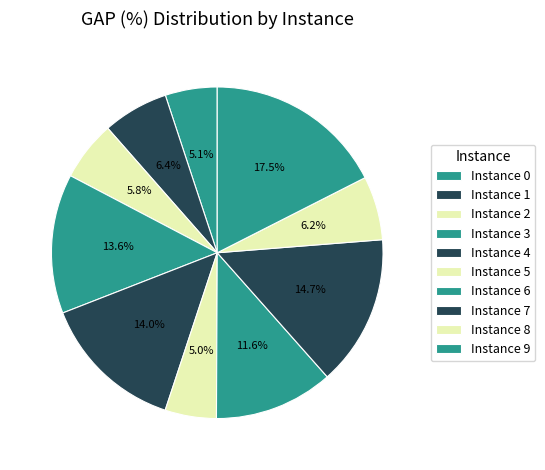

Rank the categories by value from lowest to highest.

Instance 5, Instance 0, Instance 2, Instance 8, Instance 1, Instance 6, Instance 3, Instance 4, Instance 7, Instance 9